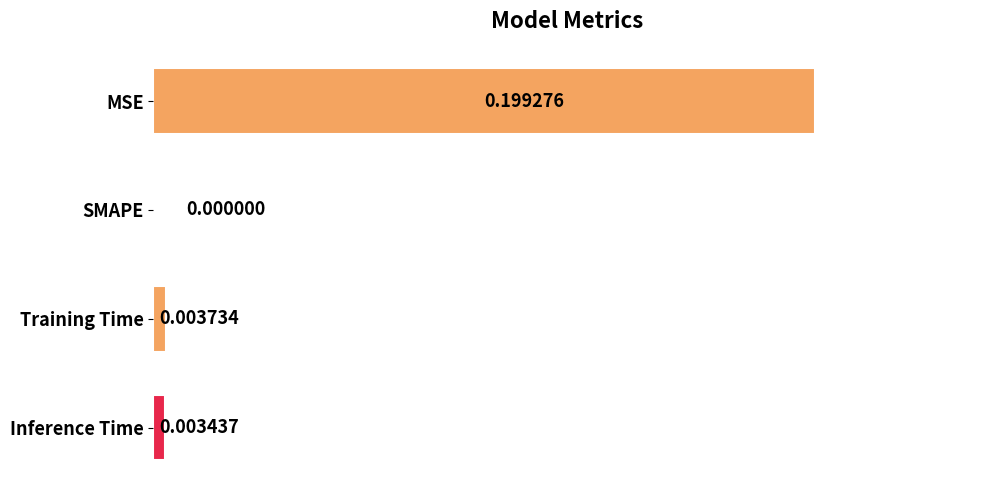

How many values exceed 0?

3